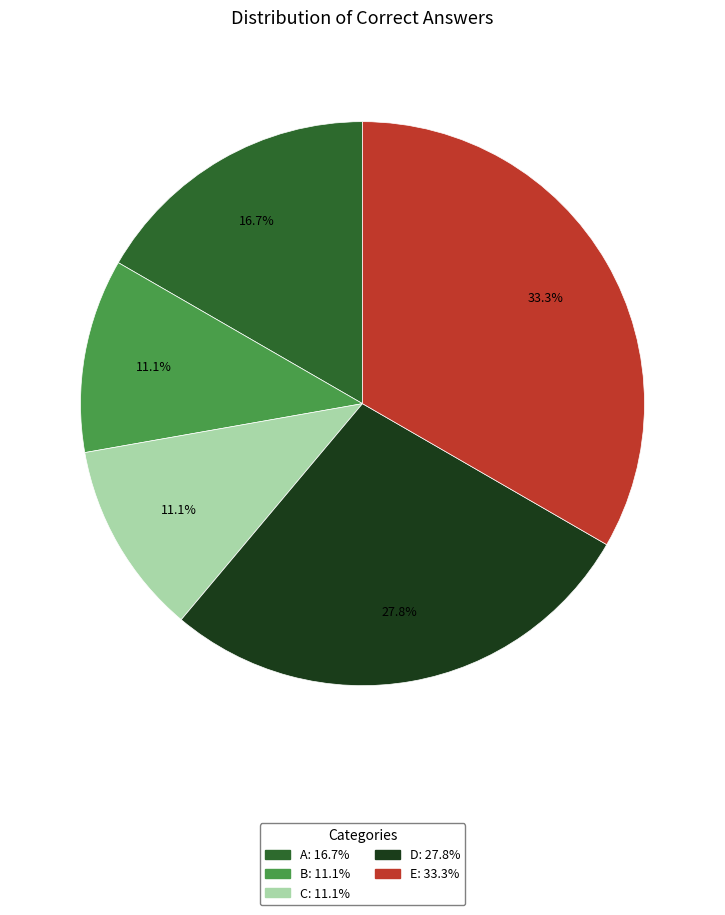

Is it true that A is 26% of the pie?

False